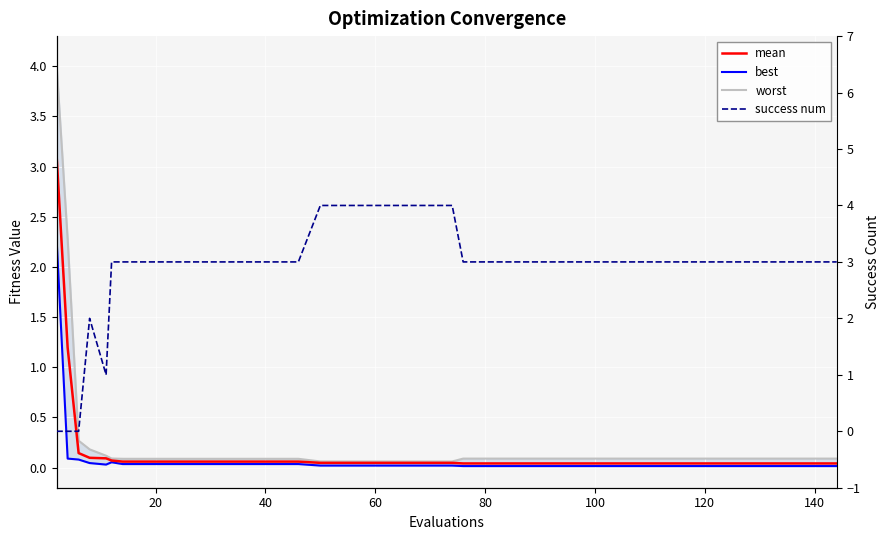

What is the maximum value shown in the chart?

4.0